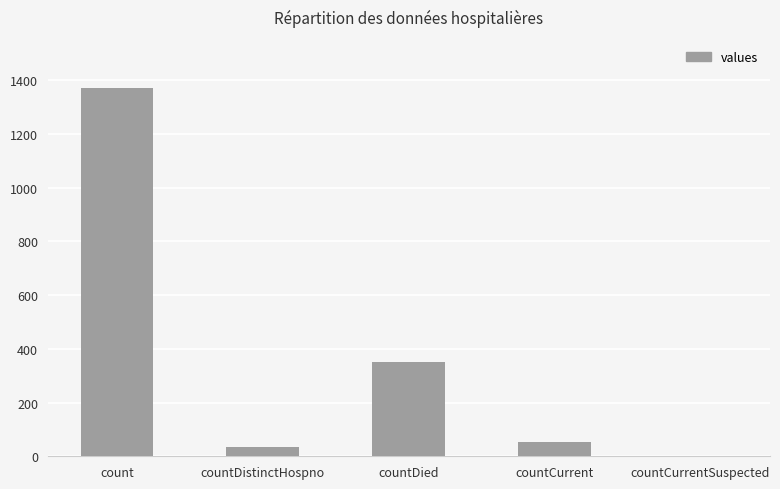

Where does the data first go above 52?

count